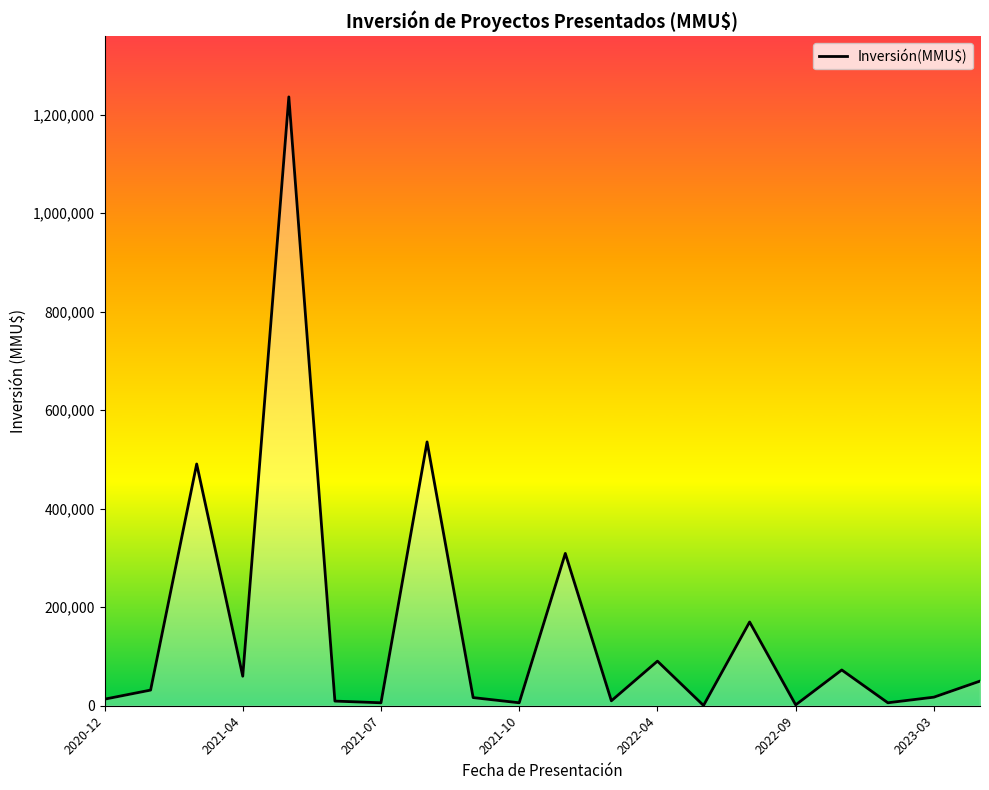

What is the difference between the maximum and minimum values?

1235500